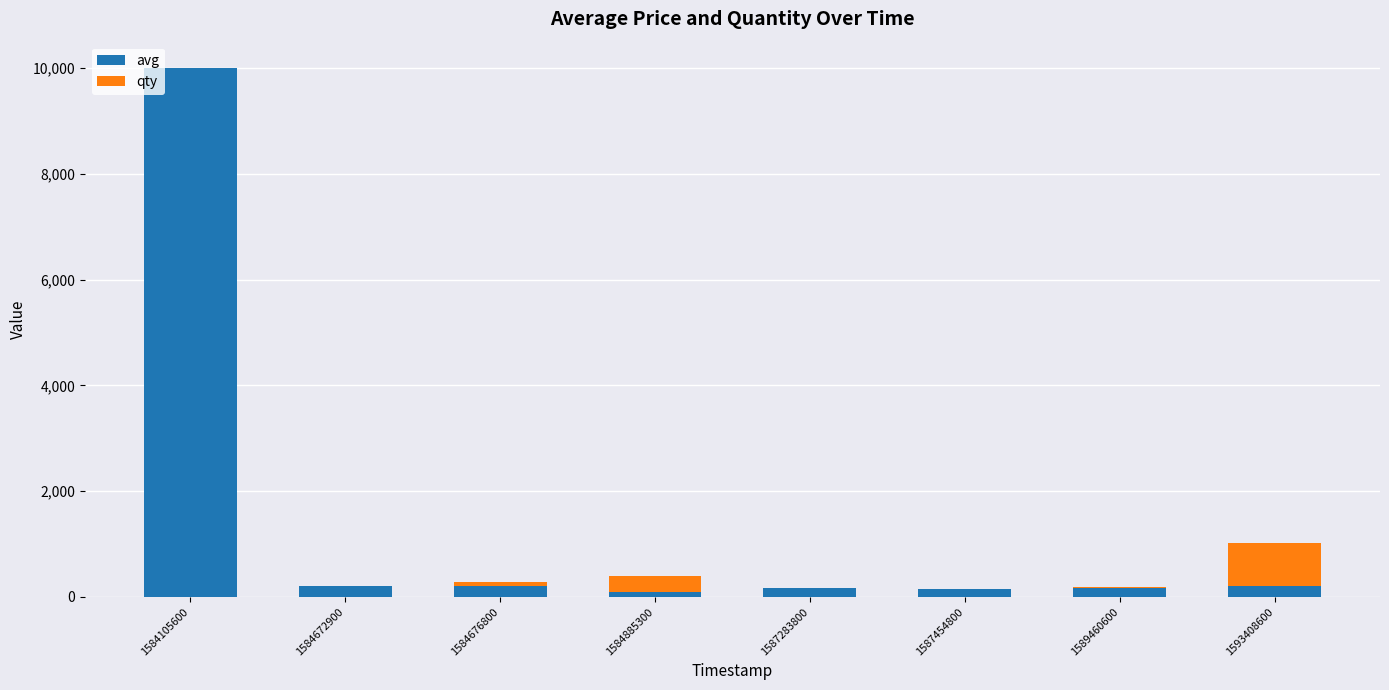

At which category is the sum across all series the highest?

1584105600